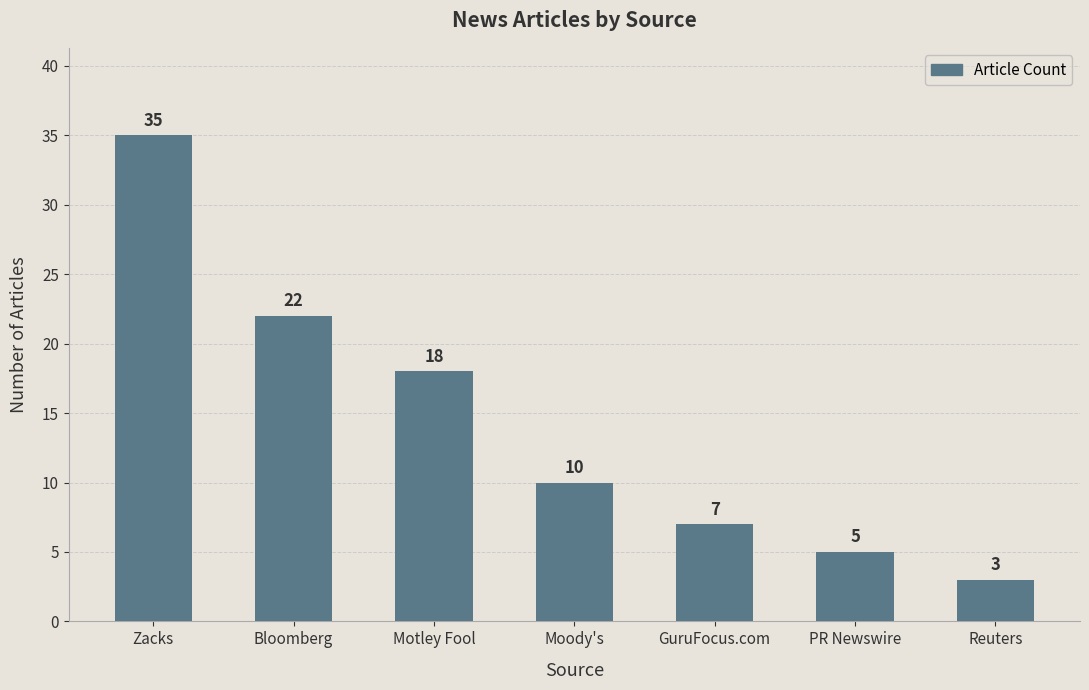

The value at Moody's is 13. True or false?

False